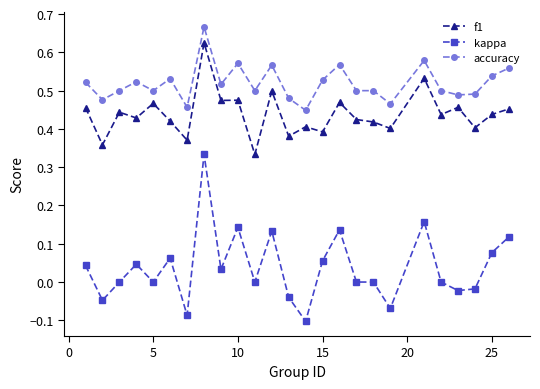

List the series in order of their peak value, highest first.

accuracy, f1, kappa